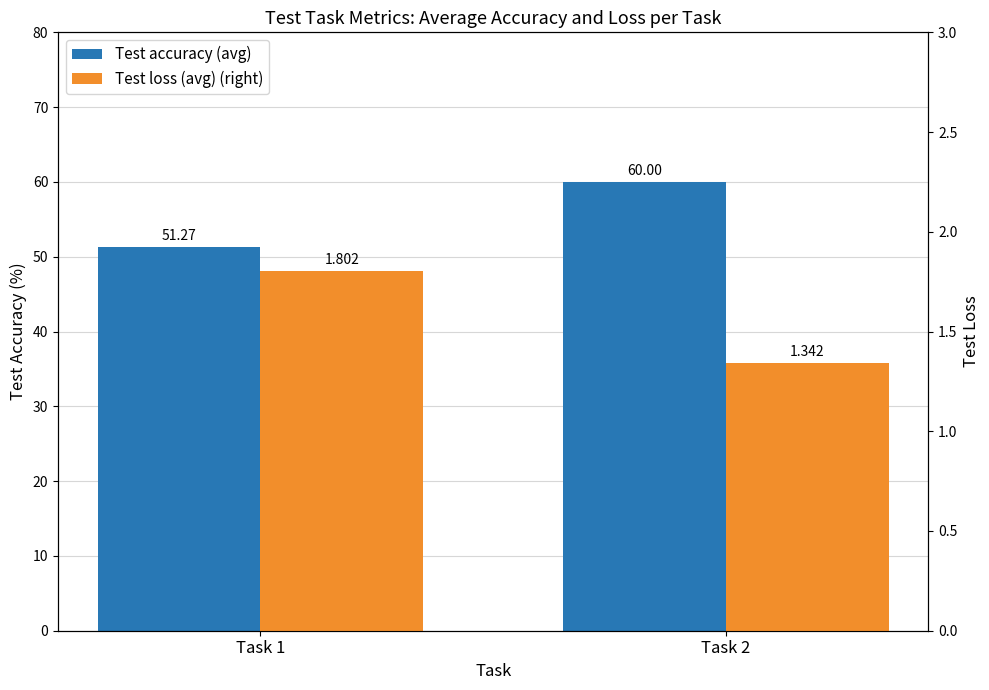

At which label does Test loss (avg) (right) reach its minimum?

Task 2